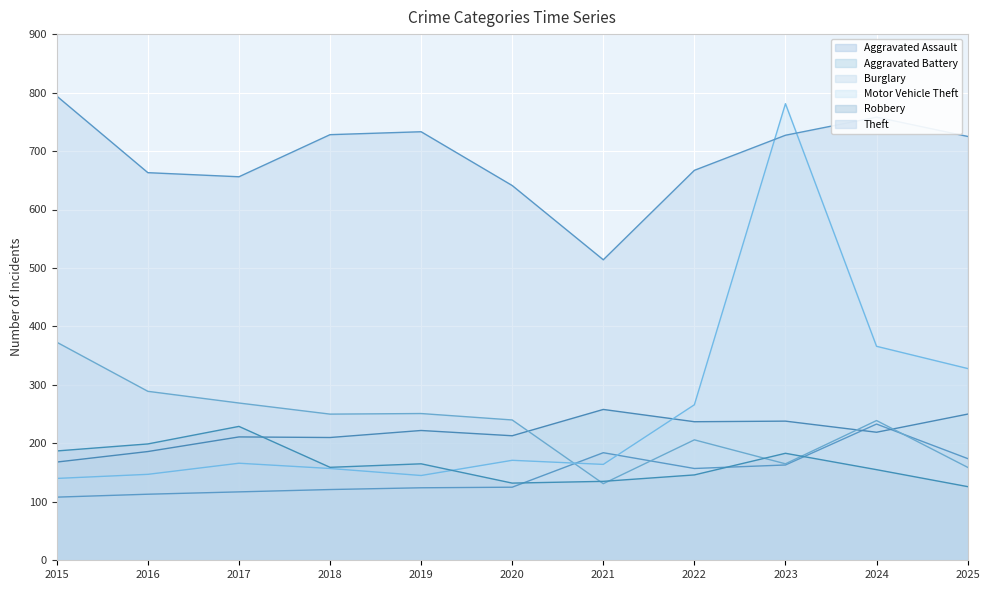

How many values in the Theft series exceed 725?

5